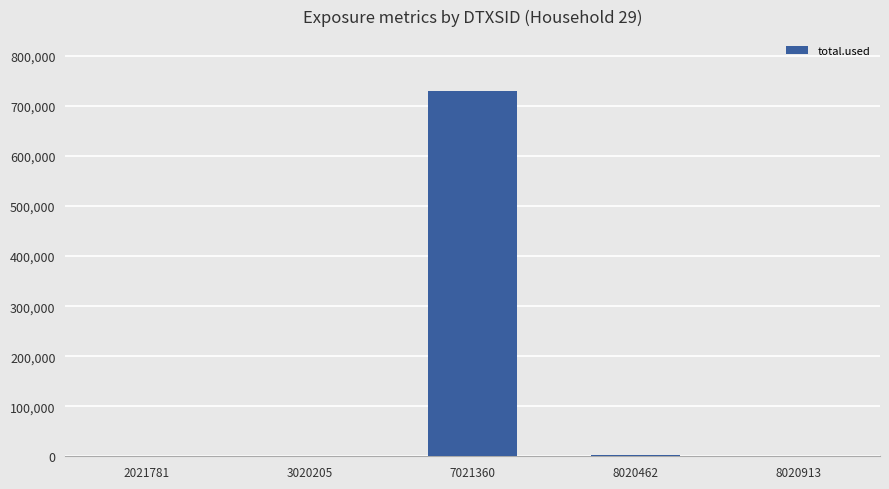

Which label corresponds to the largest value in the chart?

7021360